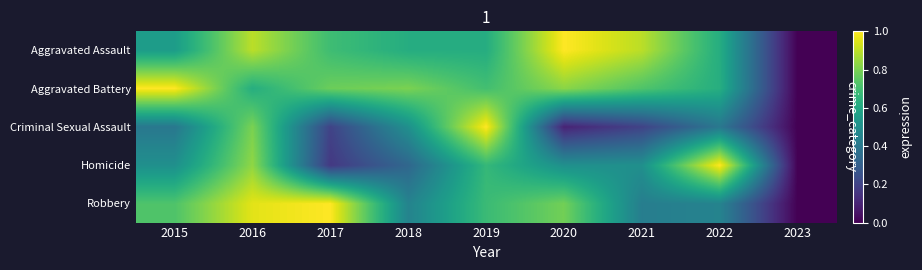

Which series has the largest range (max minus min)?

Aggravated Assault